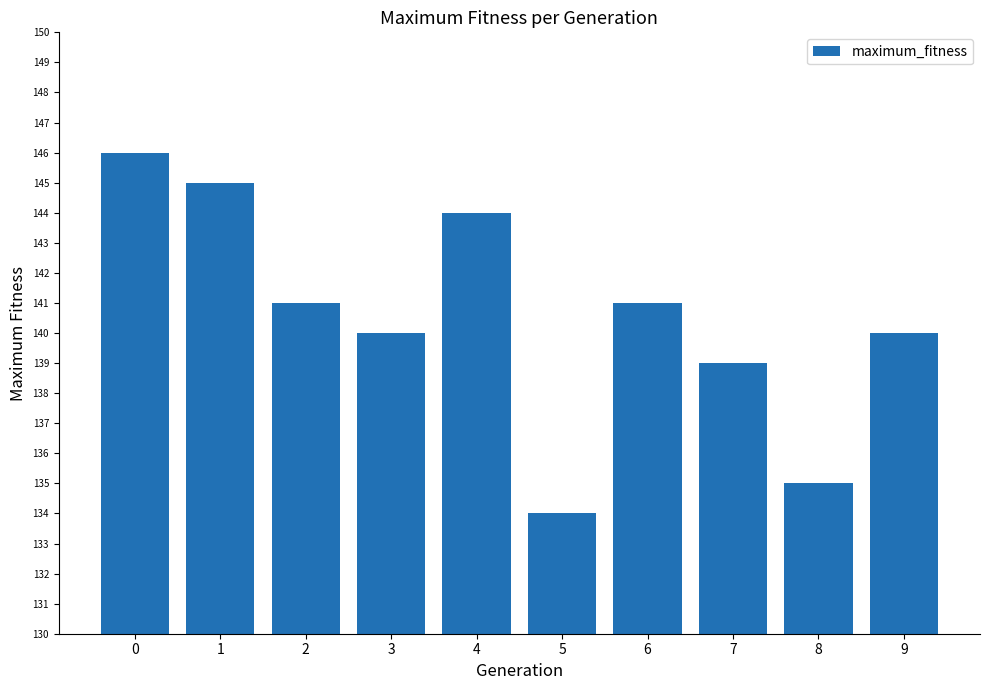

What is the smallest value displayed?

134